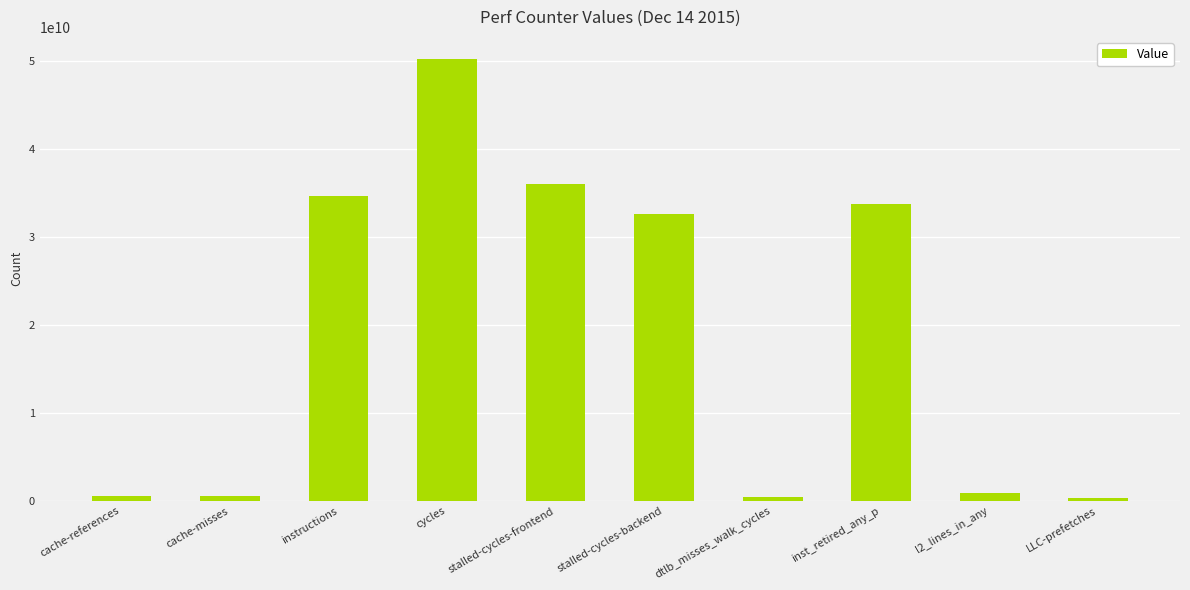

Is it true that the value at cache-misses is 528413745?

True